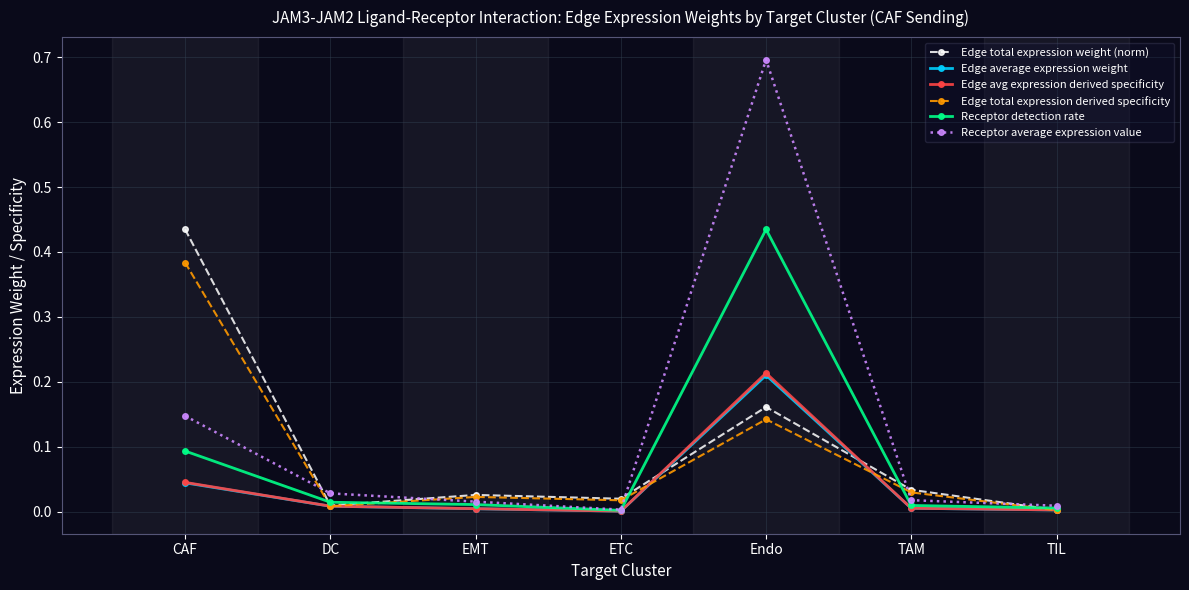

The value of Edge total expression derived specificity at TAM is 0.0. True or false?

True